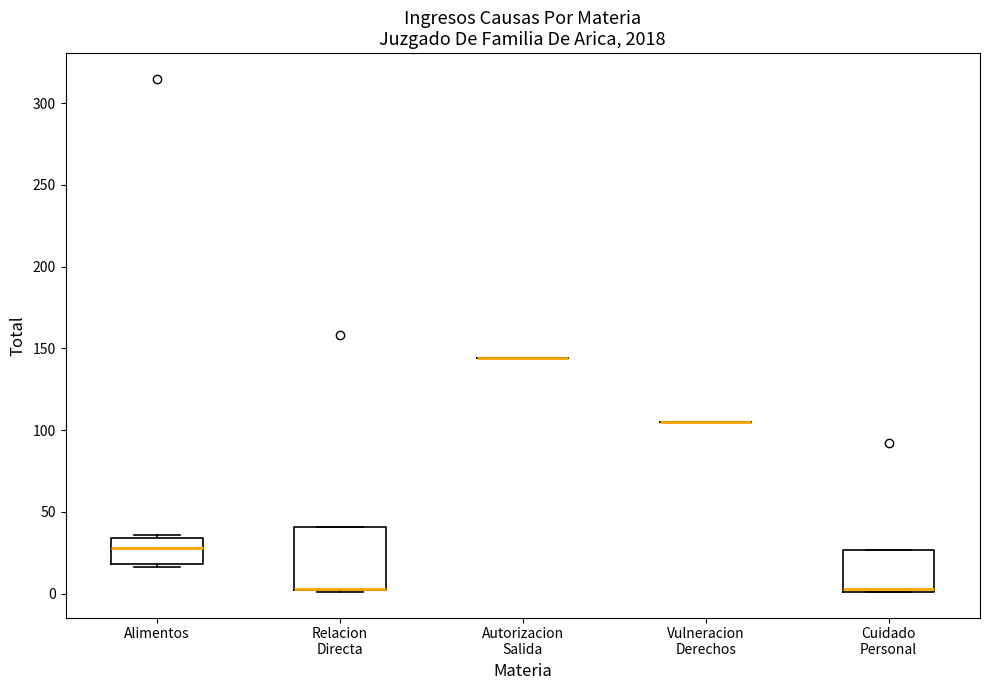

Reading left to right, read every box against the y-axis: the position of its median line, the range the box covers, and the ends of its whiskers. The values are not printed on the chart, so give them approximately, as read against the axis.

Alimentos: median 30, box 20 to 35, whiskers 15 to 35 (just above the box's upper edge)
Relacion Directa: median 5 (drawn on the box's lower edge), box 0 to 40, whiskers 0 to 40
Autorizacion Salida: box collapsed to a line at 145, whiskers 145 to 145
Vulneracion Derechos: box collapsed to a line at 105, whiskers 105 to 105
Cuidado Personal: median 5, box 0 to 25, whiskers 0 to 25